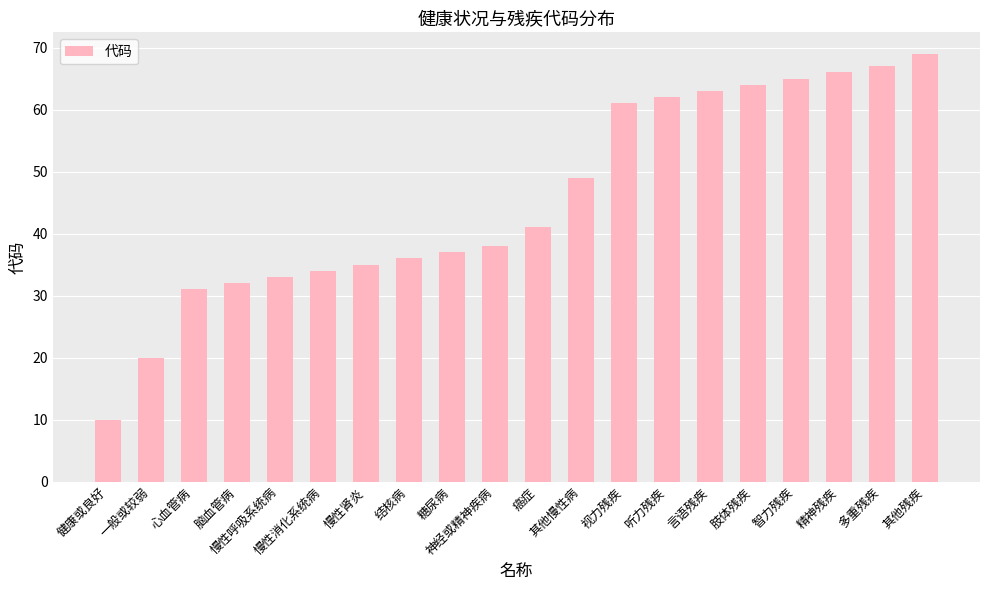

Is it true that the value at 糖尿病 is 20?

False